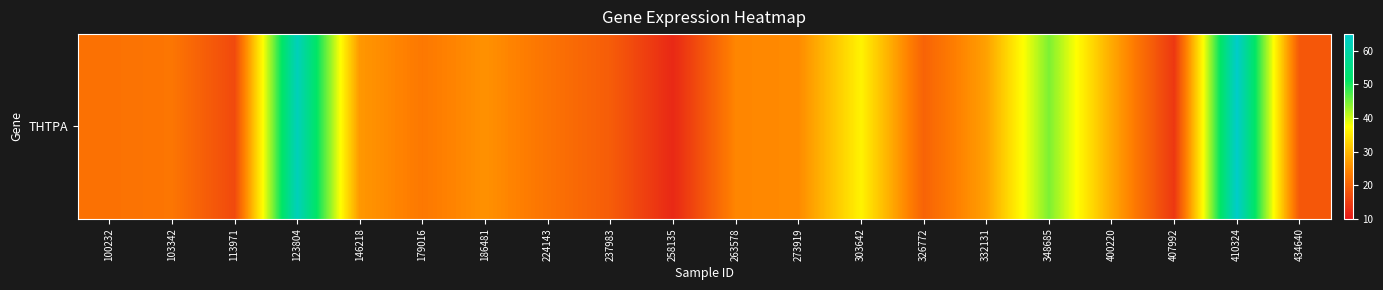

Rank the categories by value from lowest to highest.

258135, 407992, 113971, 434640, 237983, 326772, 100232, 224143, 103342, 179016, 263578, 273919, 186481, 146218, 332131, 400220, 303642, 348685, 123804, 410324